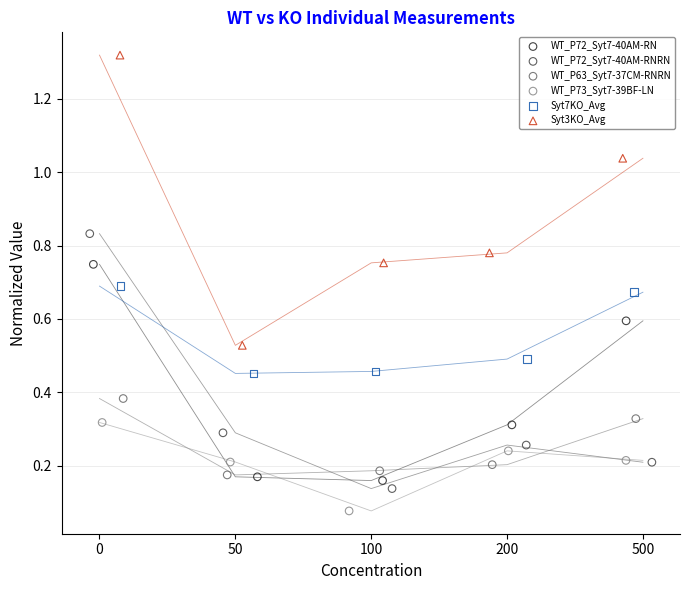

Which series reaches the minimum Y coordinate?

WT_P73_Syt7-39BF-LN